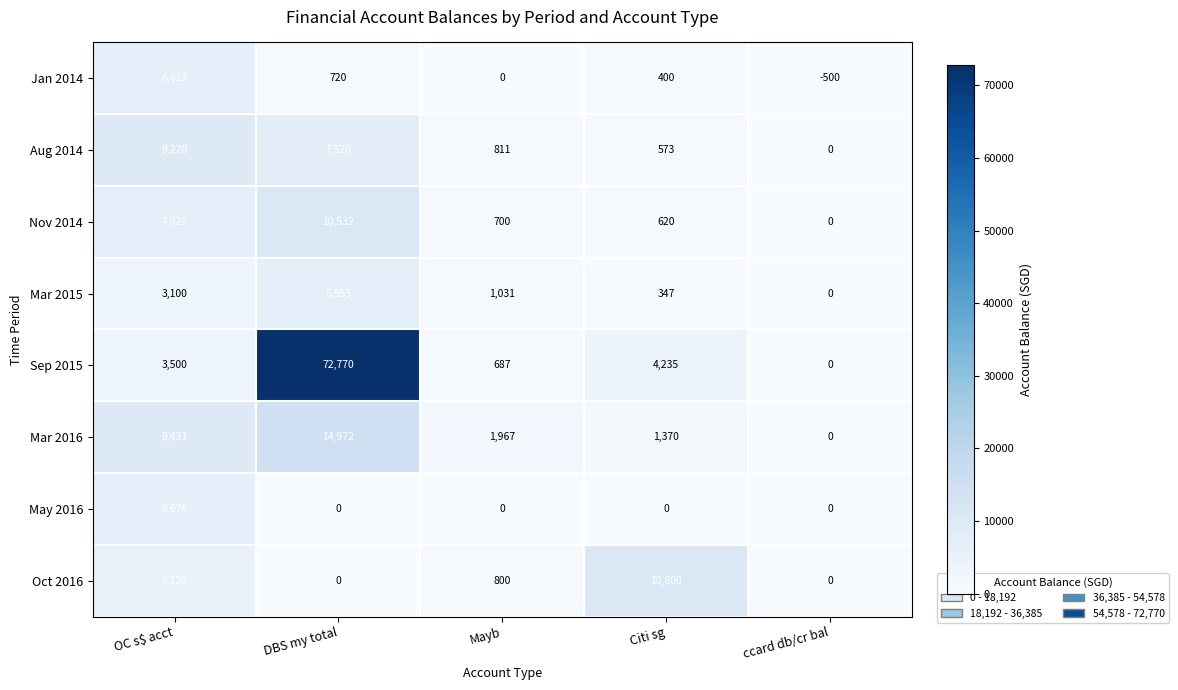

At which label does Mar 2016 reach its peak?

DBS my total